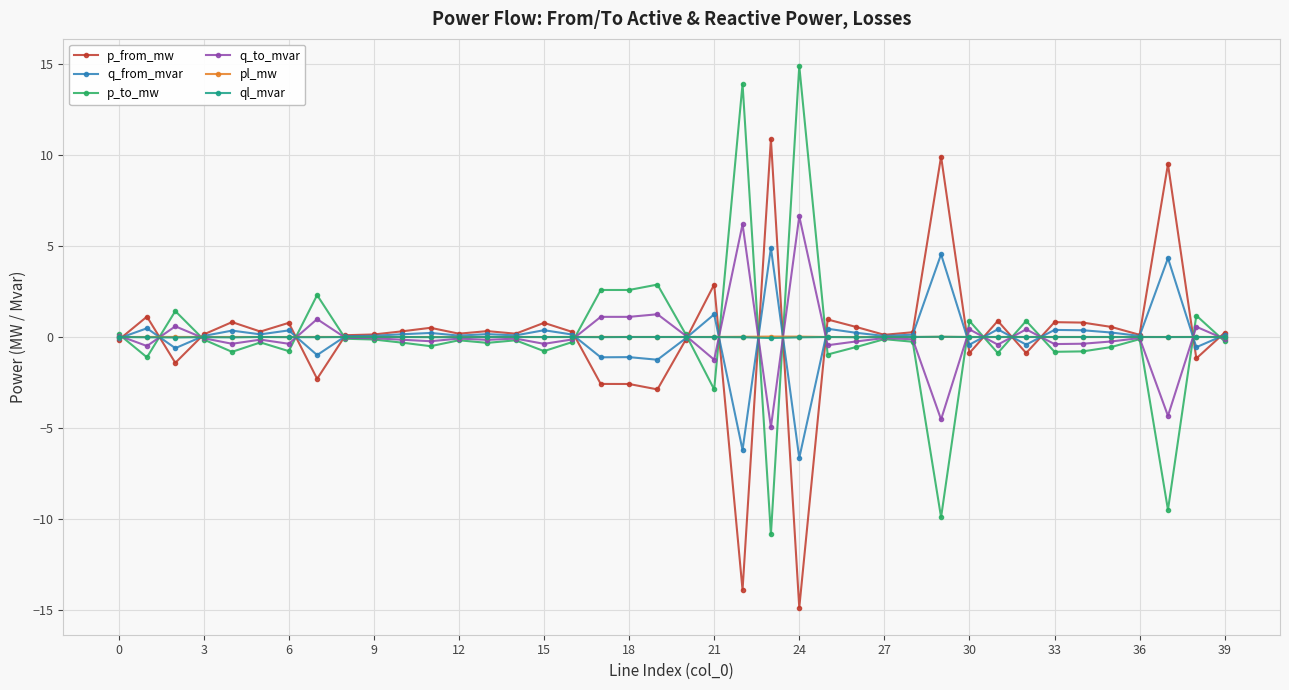

What is the difference between the maximum and minimum values in the q_to_mvar series?

11.6